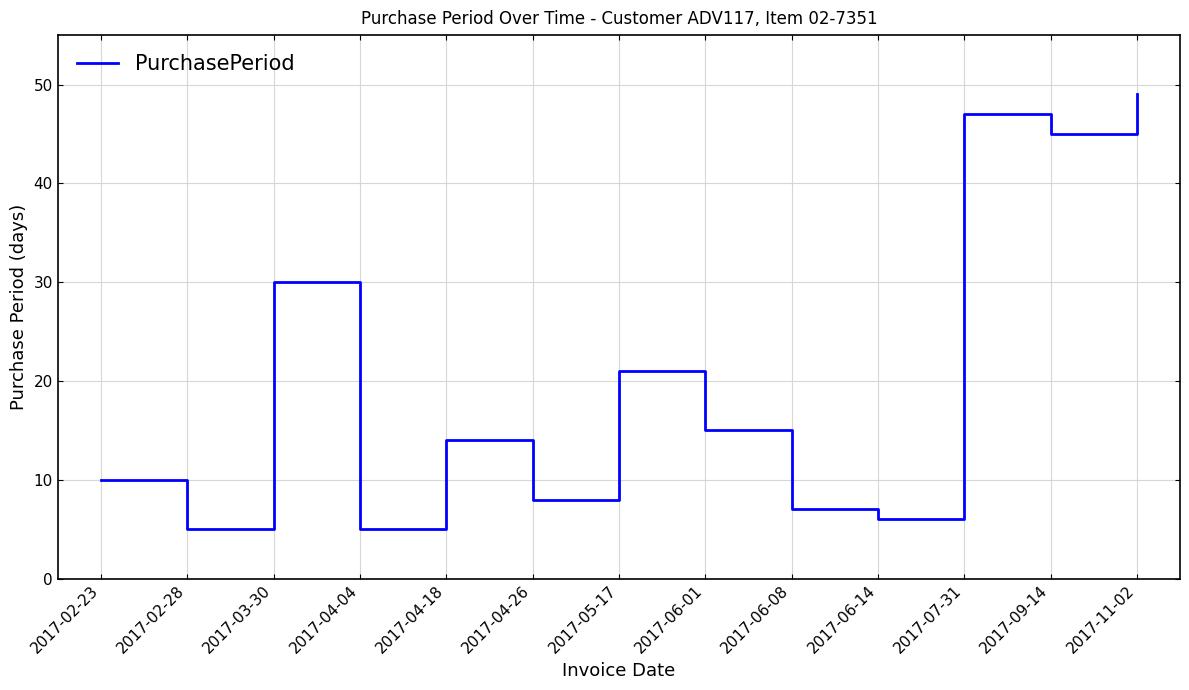

How many interior local valleys (lower than both neighbors) does the data have?

5